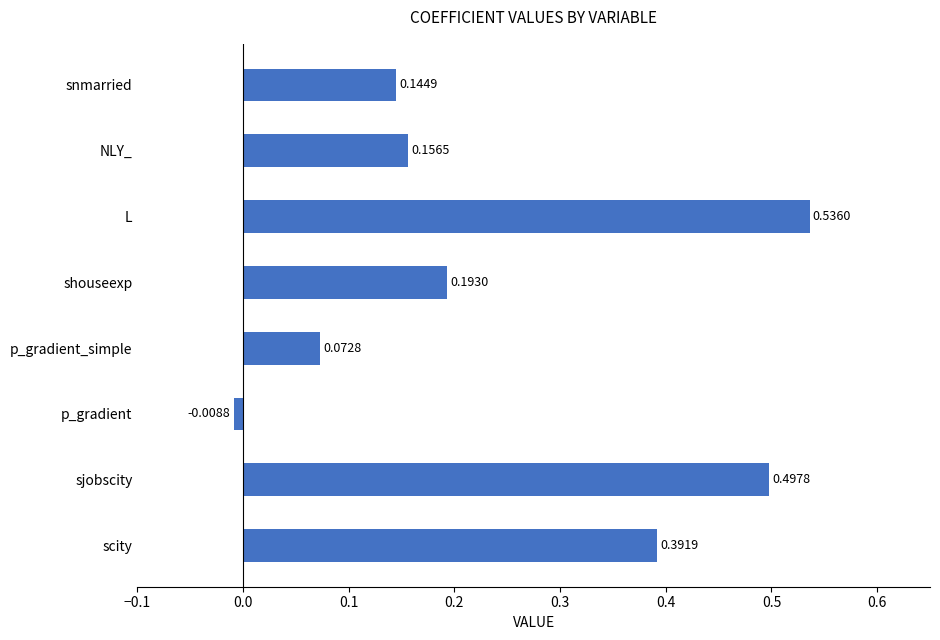

What is the sum of all values?

2.0